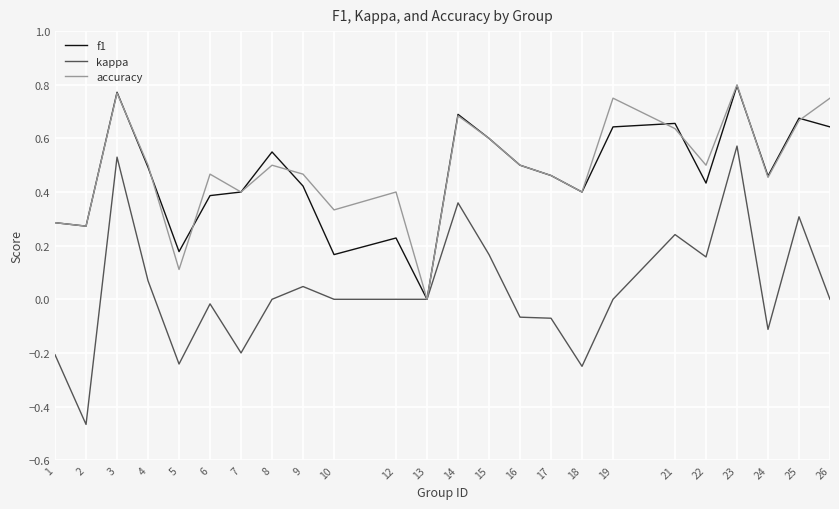

Which series has the largest range (max minus min)?

kappa